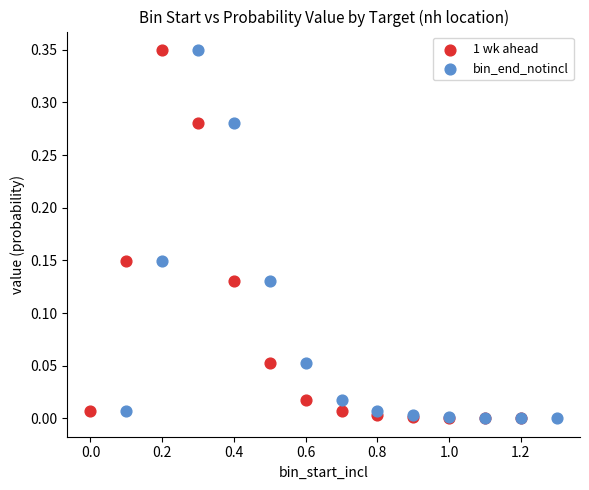

What are all the series names shown in the legend?

1 wk ahead, bin_end_notincl